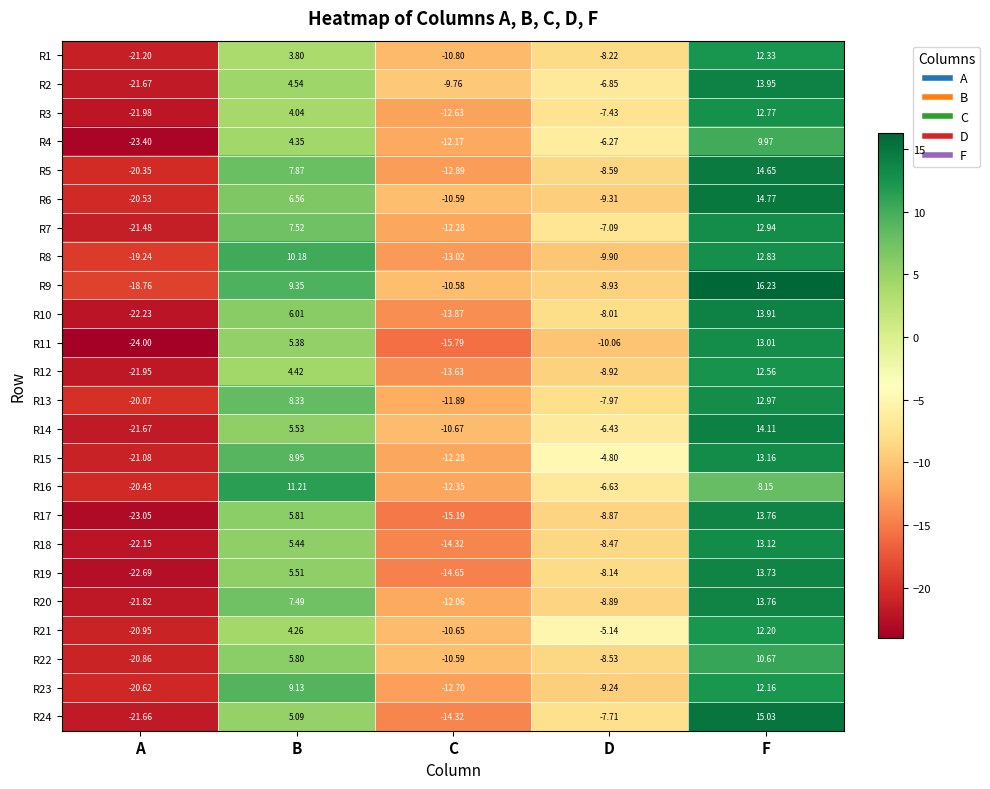

Count the number of data series in this chart.

24